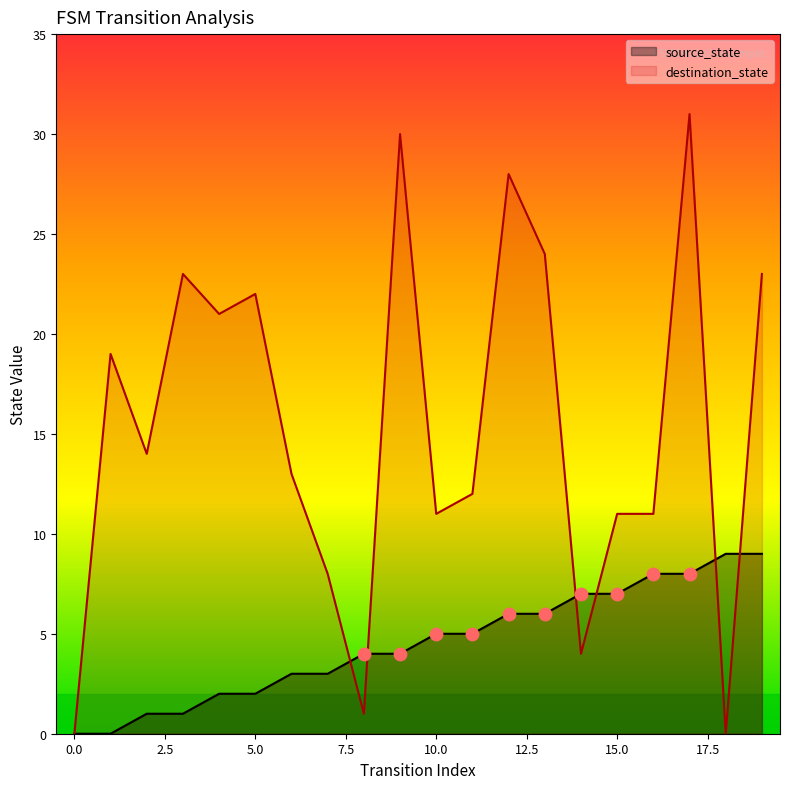

What are all the series names shown in the legend?

source_state, destination_state